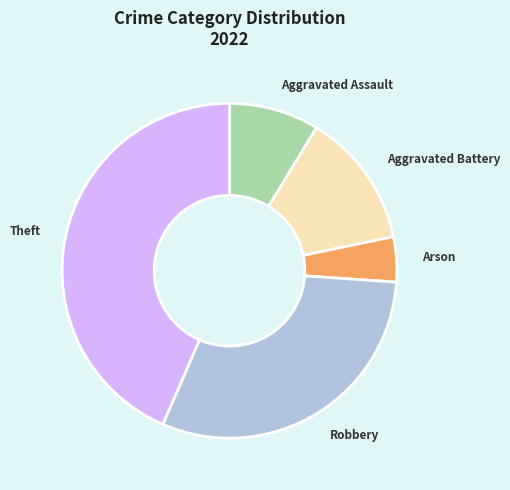

Which slice is the largest?

Theft